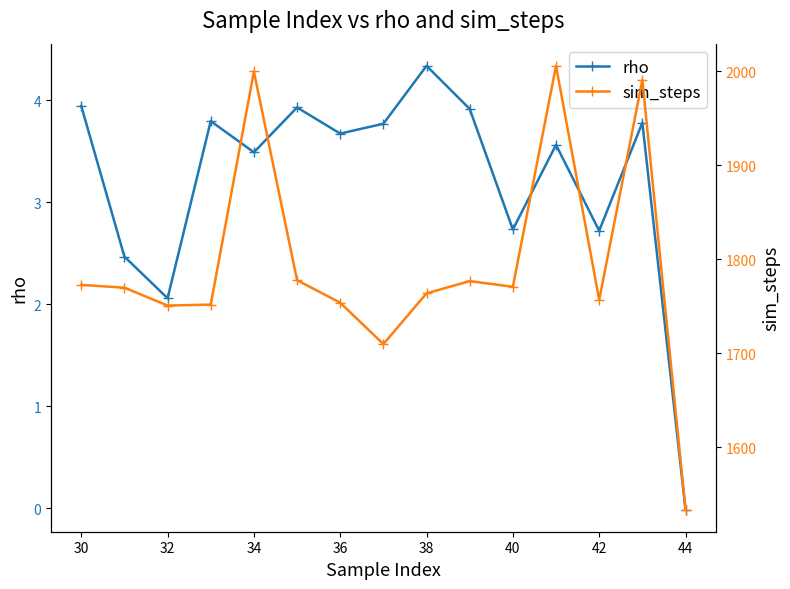

In rho, how many points are lower than both neighbors (excluding endpoints)?

5